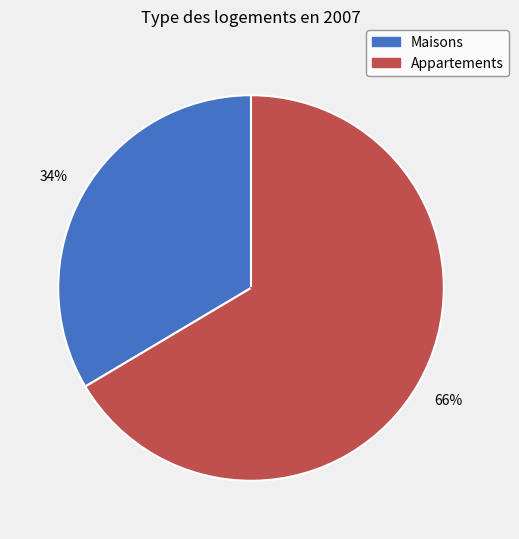

Is there a majority slice in this chart?

Yes